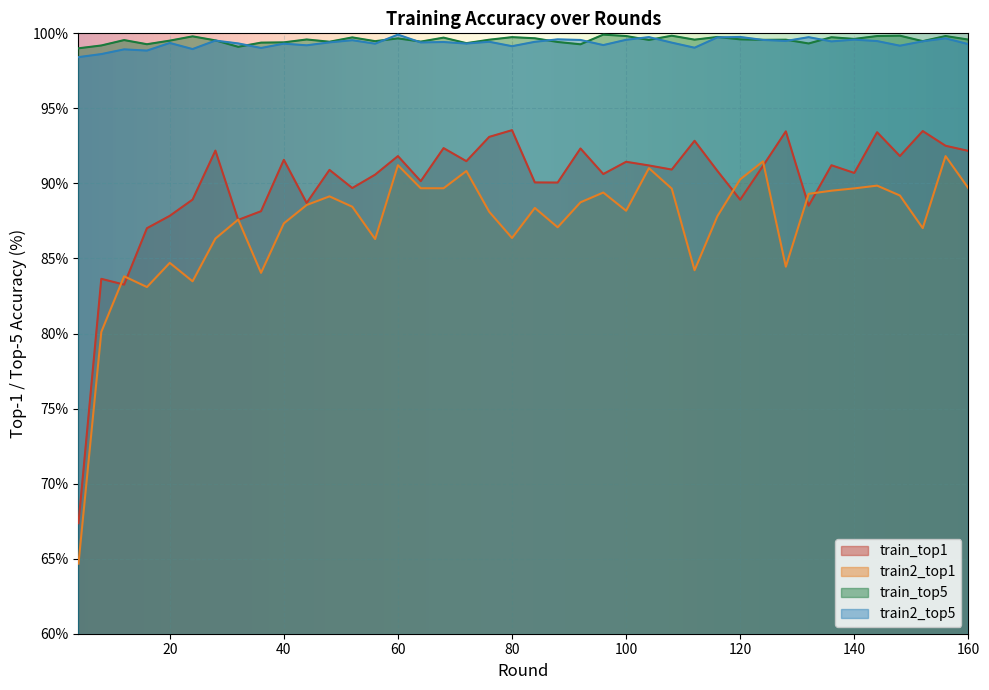

What is the sum of the train_top5 values at 44 and 24?

199.4